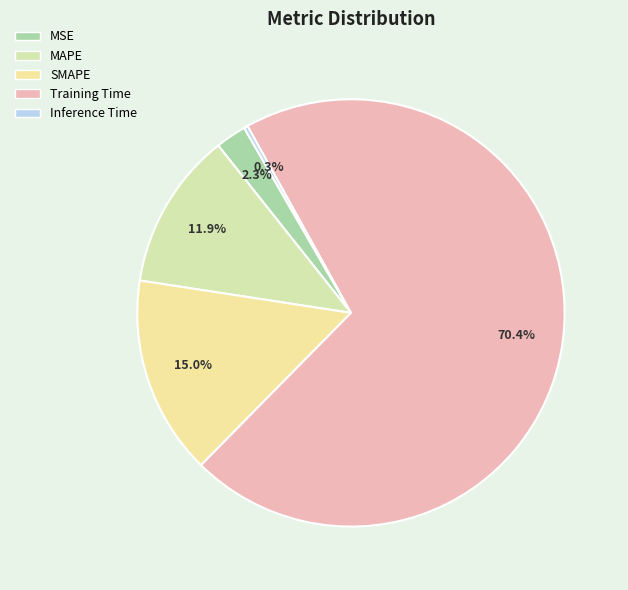

Count the number of slices in the pie.

5